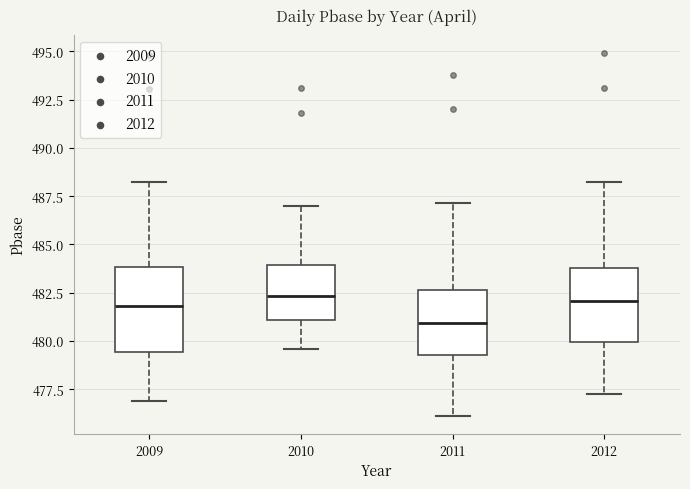

Reading left to right, read every box against the y-axis: the position of its median line, the range the box covers, and the ends of its whiskers. The values are not printed on the chart, so give them approximately, as read against the axis.

2009: median 482.0, box 479.5 to 484.0, whiskers 477.0 to 488.0
2010: median 482.5, box 481.0 to 484.0, whiskers 479.5 to 487.0
2011: median 481.0, box 479.5 to 482.5, whiskers 476.0 to 487.0
2012: median 482.0, box 480.0 to 484.0, whiskers 477.0 to 488.0